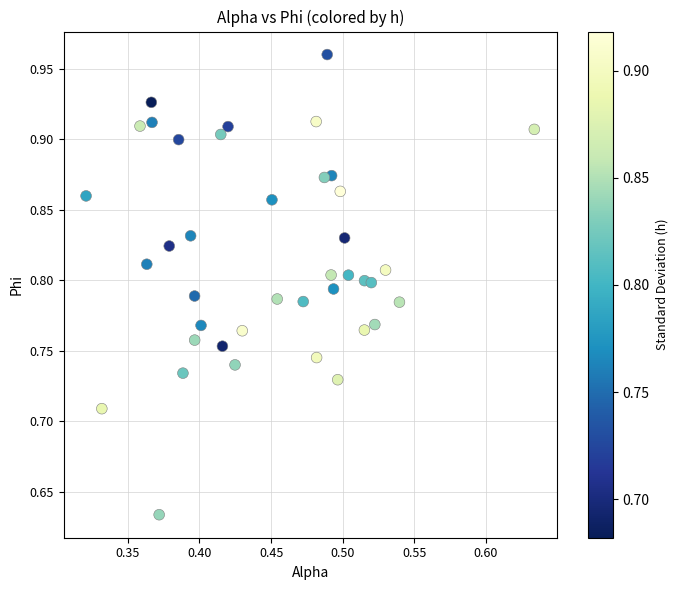

What is the range of Y values (max minus min)?

0.3